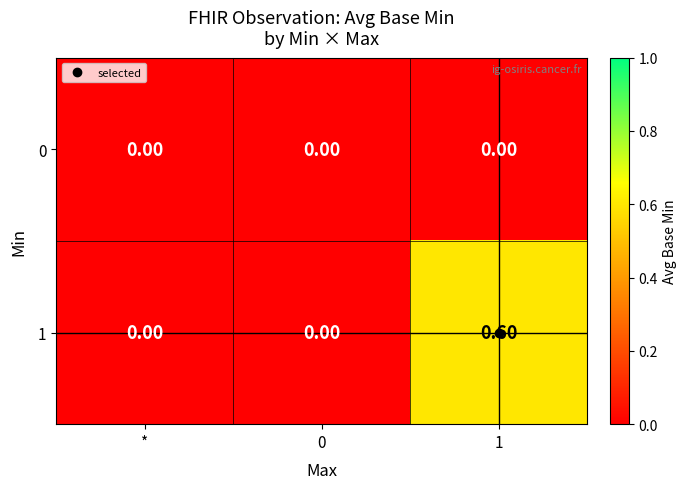

Which series has the largest range (max minus min)?

1